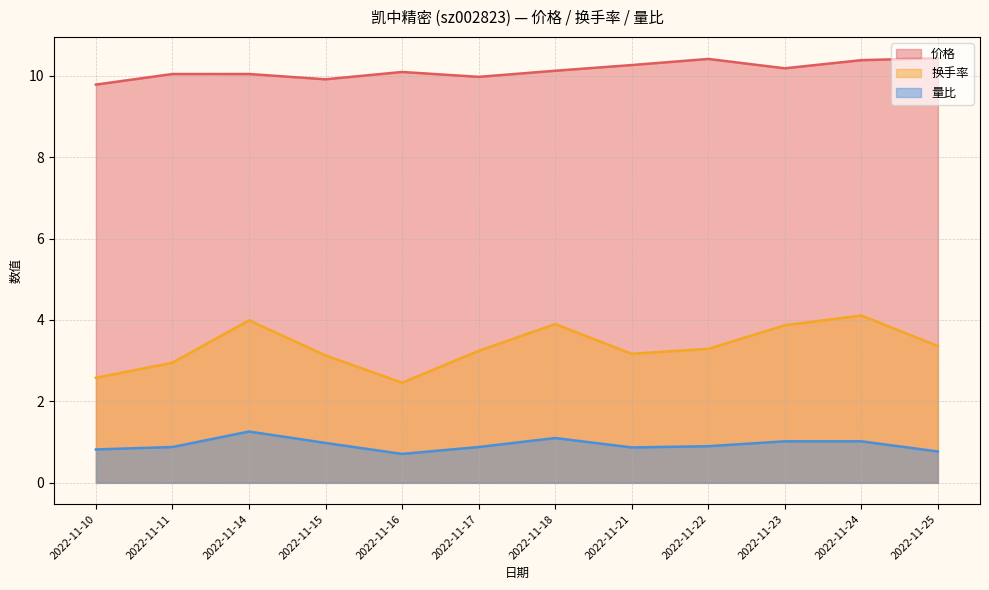

Rank the series by their average value, from highest to lowest.

价格, 换手率, 量比